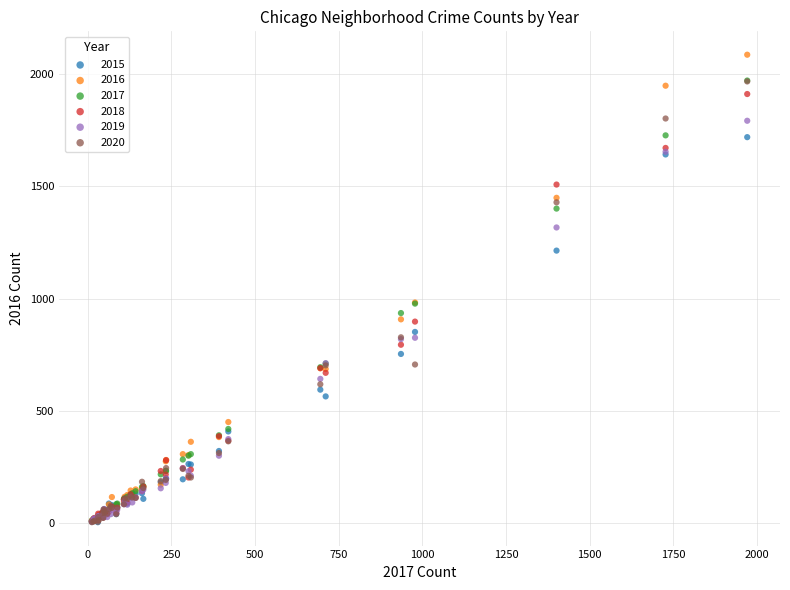

What are all the series names shown in the legend?

2015, 2016, 2017, 2018, 2019, 2020